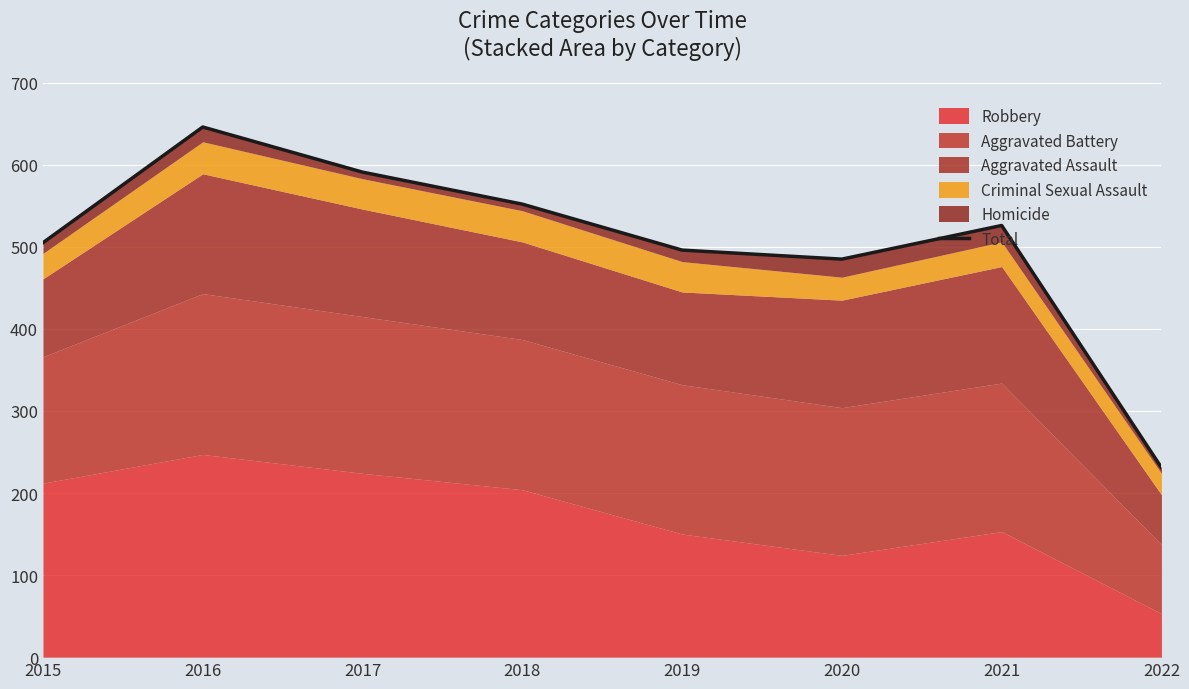

What is the change in value from 2016 to 2021?

-120